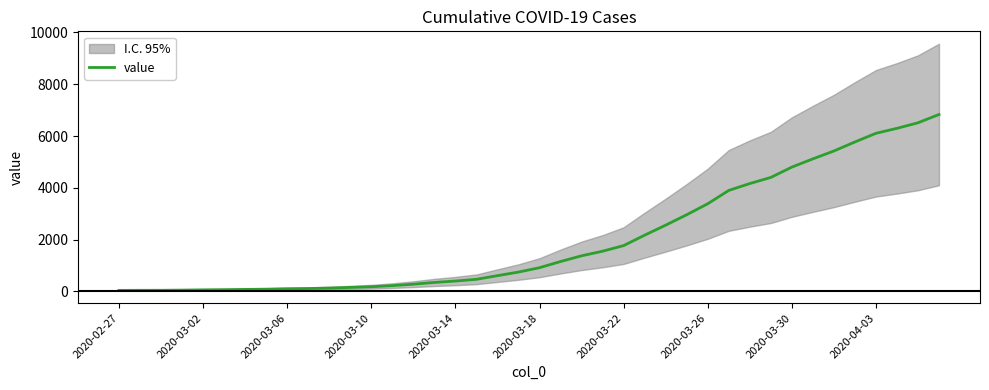

True or false: the data has more than 2 interior local peaks.

False